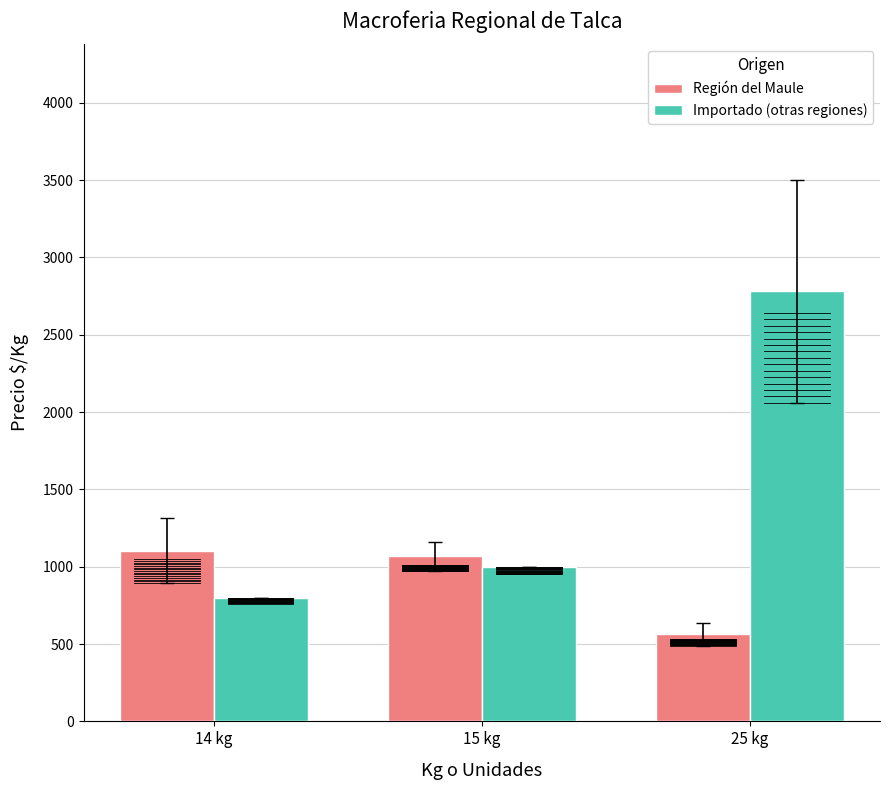

Which series has the largest range (max minus min)?

Importado (otras regiones)